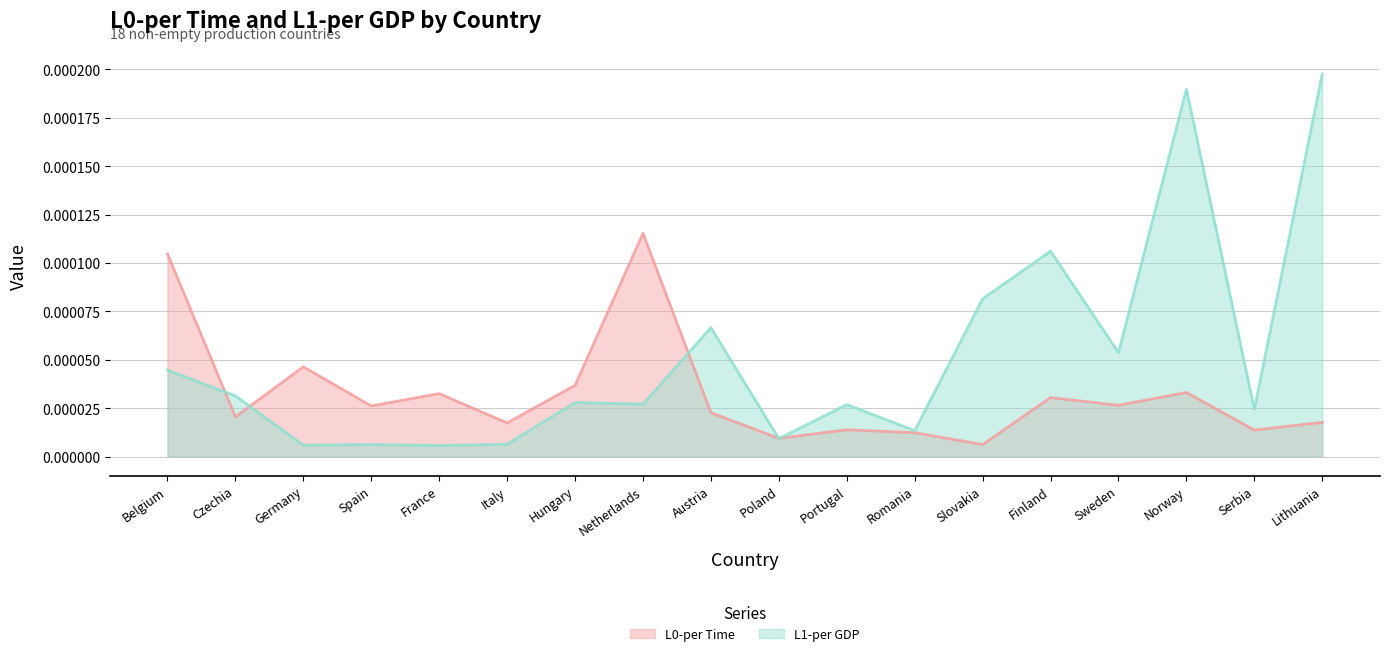

Which category has the highest value in the L1-per GDP series?

Lithuania